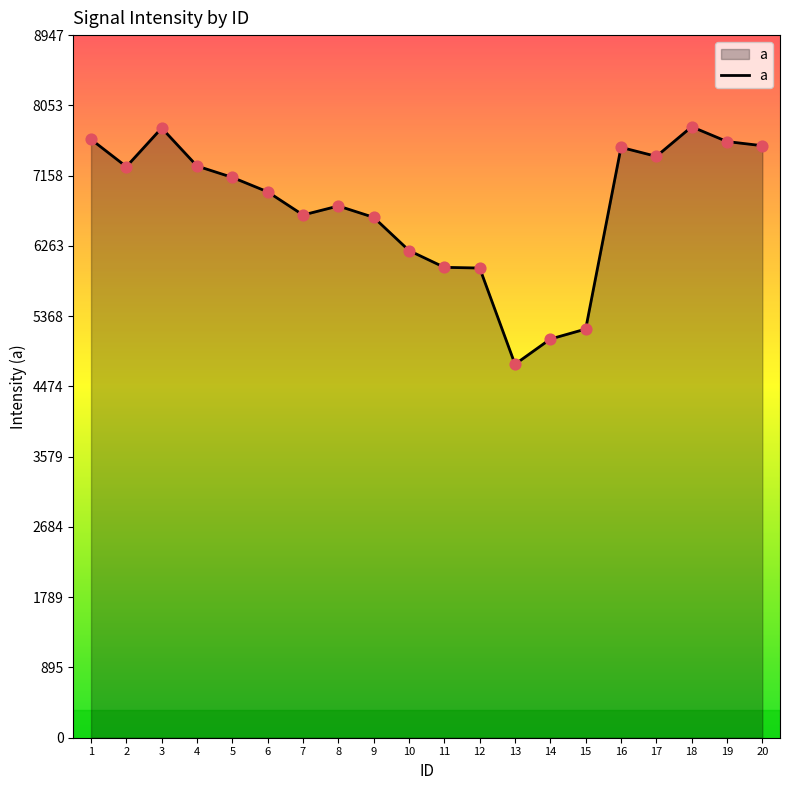

Which has a higher value, 3 or 14?

3